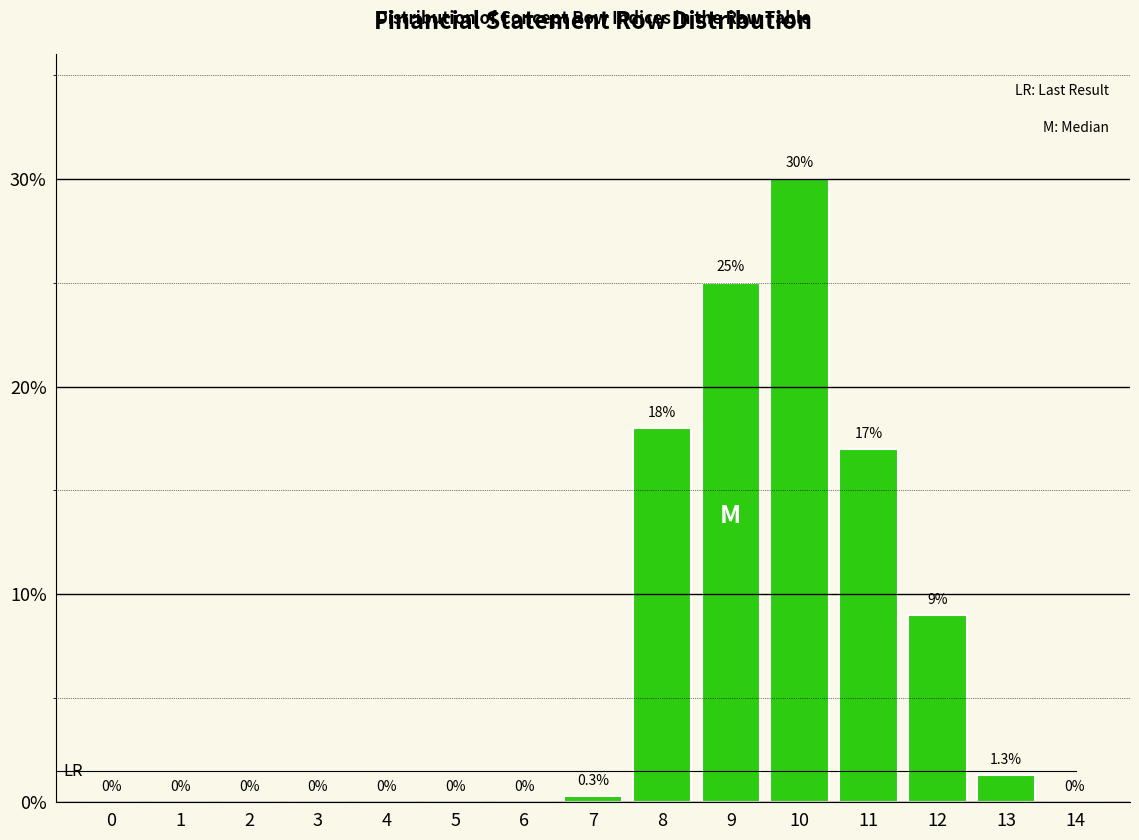

Reading left to right, list all the values displayed in this chart.

0=0.0	1=0.0	2=0.0	3=0.0	4=0.0	5=0.0	6=0.0	7=0.3	8=18.0	9=25.0	10=30.0	11=17.0	12=9.0	13=1.3	14=0.0